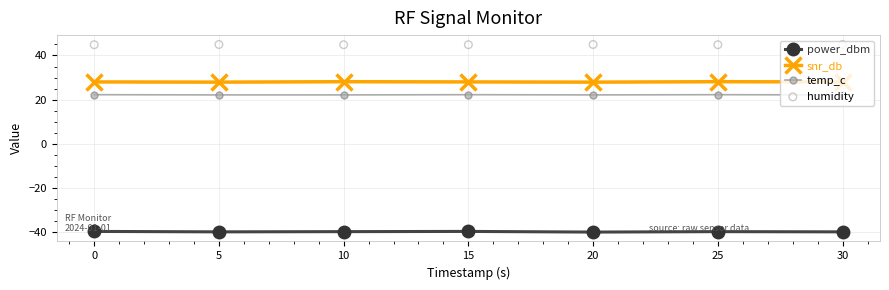

Which series contains the lowest Y value?

power_dbm